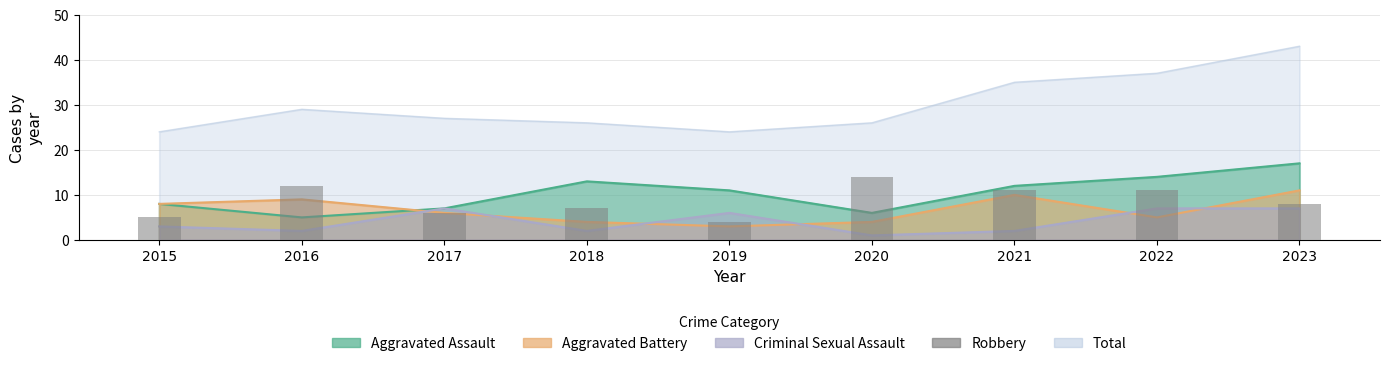

Is it true that the value at 2018 is 7?

True